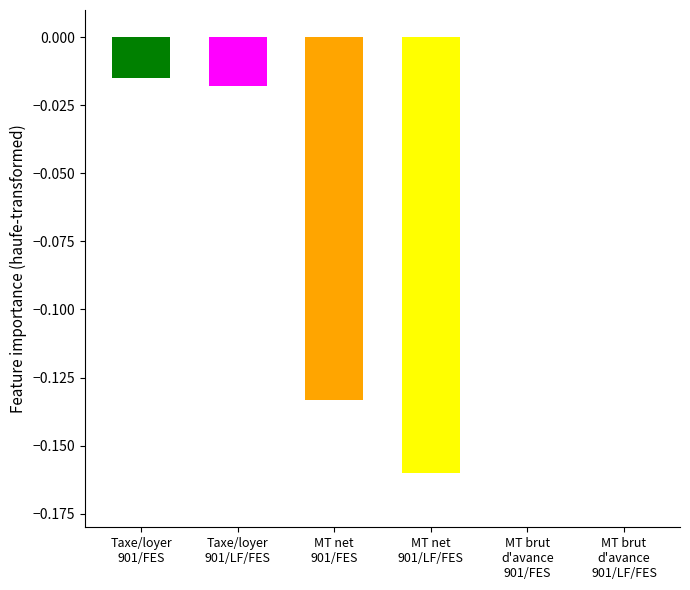

Reading left to right, transcribe all the data shown in this chart.

-0.0	-0.0	-0.1	-0.2	0.0	0.0